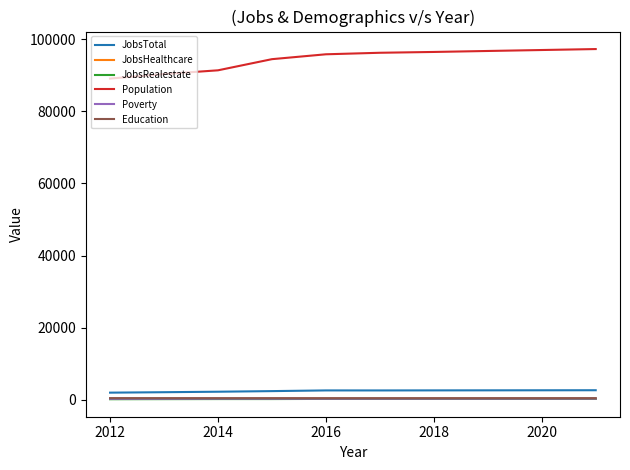

Count the number of categories in the chart.

10